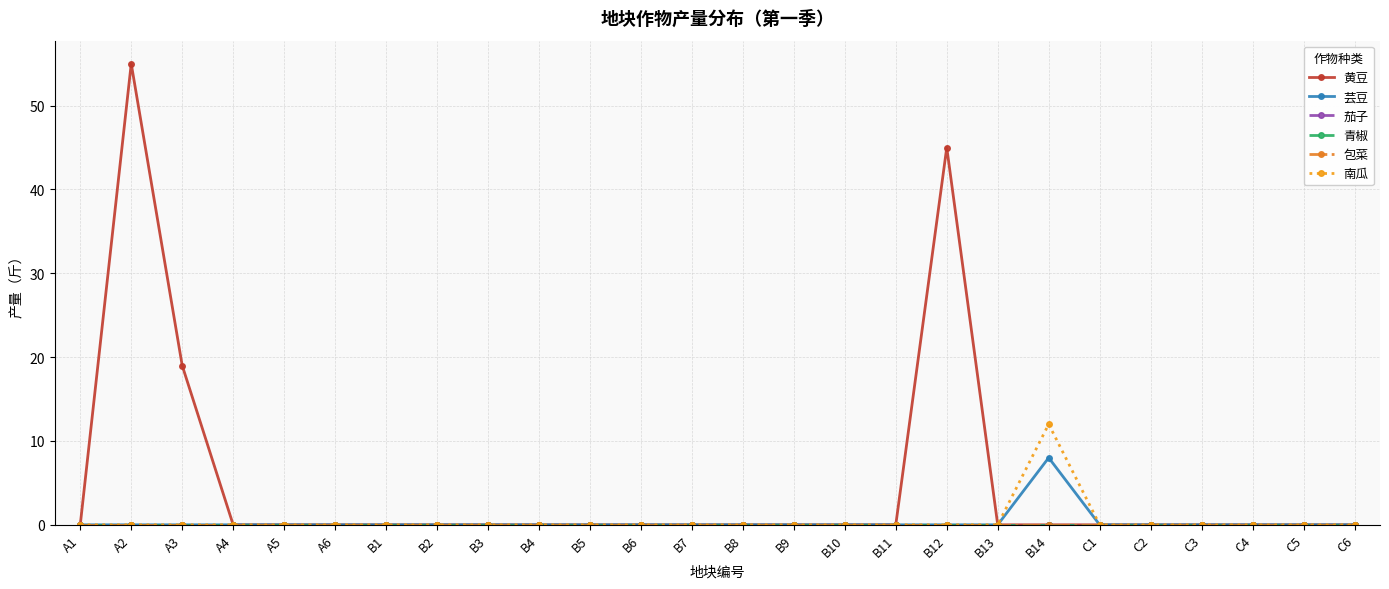

What is the label of the 11th point from the right?

B10